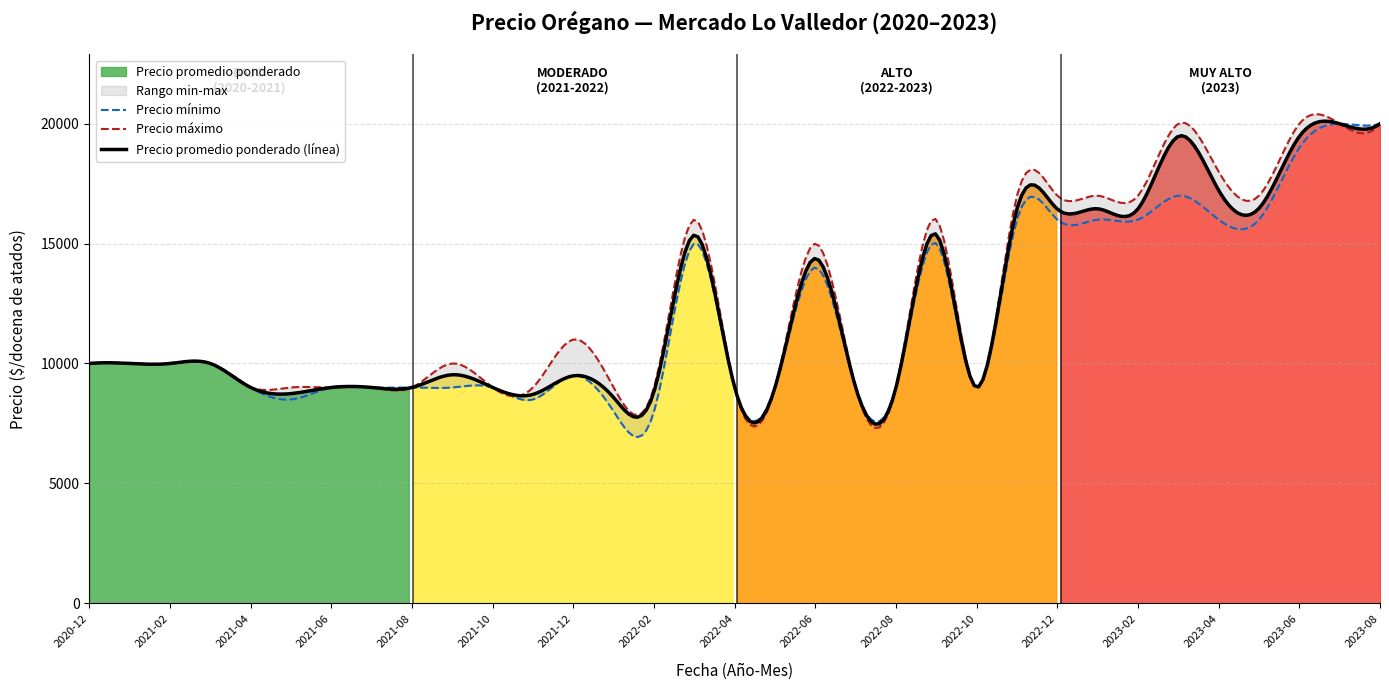

The value of Precio minimo at 34 is 11561. True or false?

False